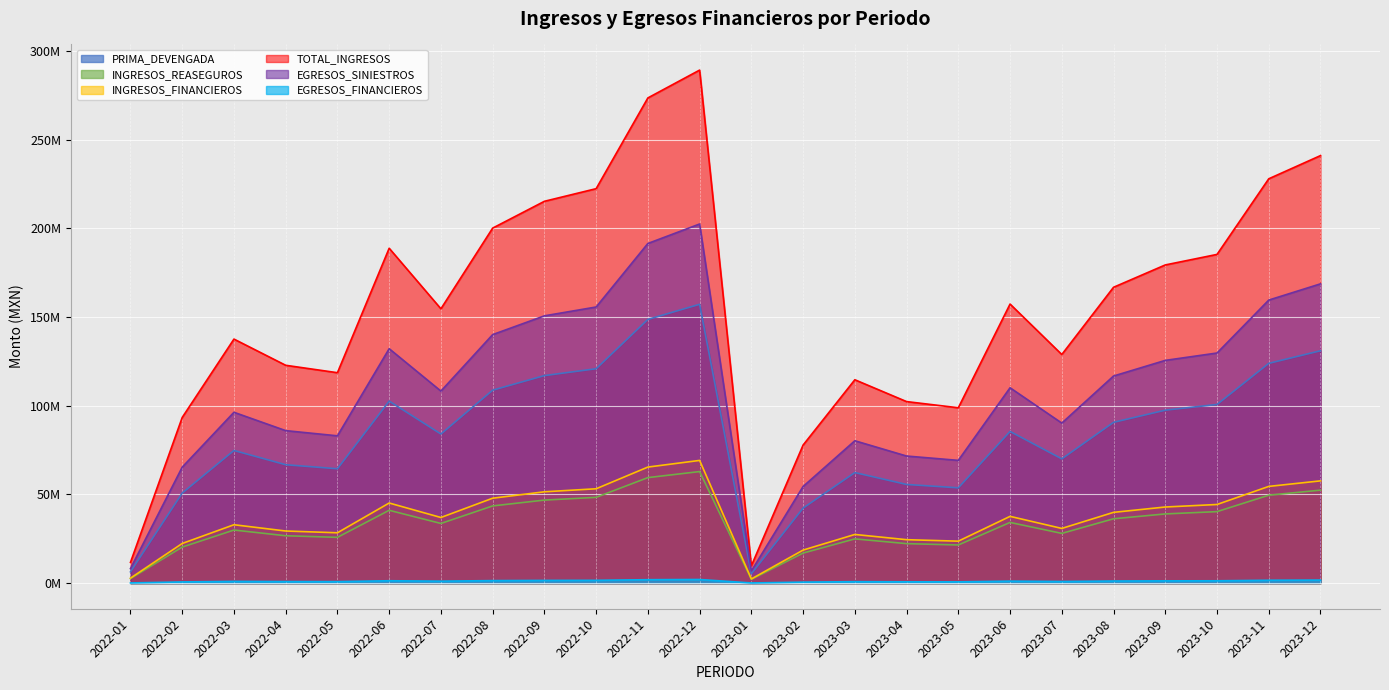

How many lines are shown in the chart?

6